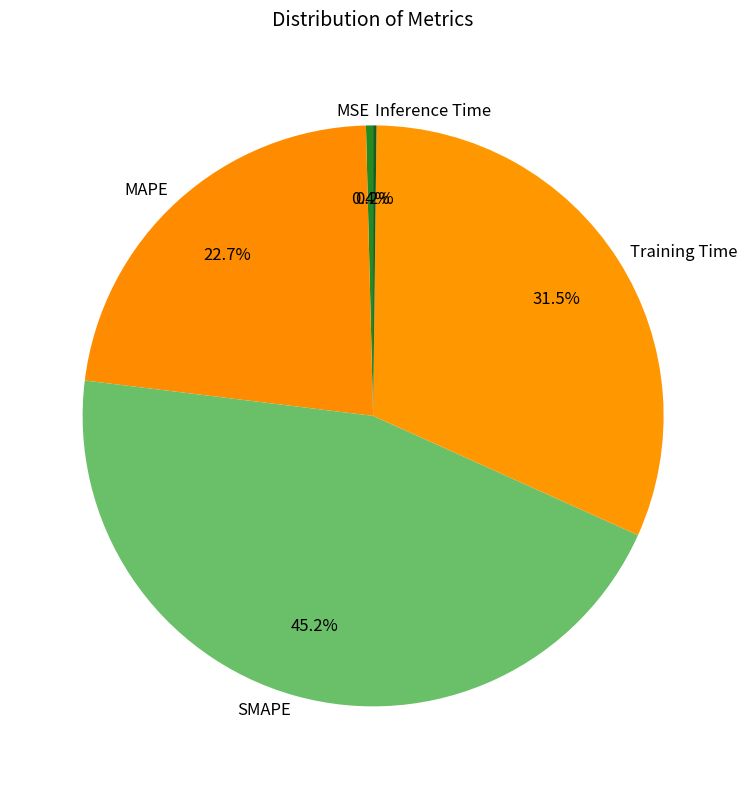

Which slice is the largest?

SMAPE